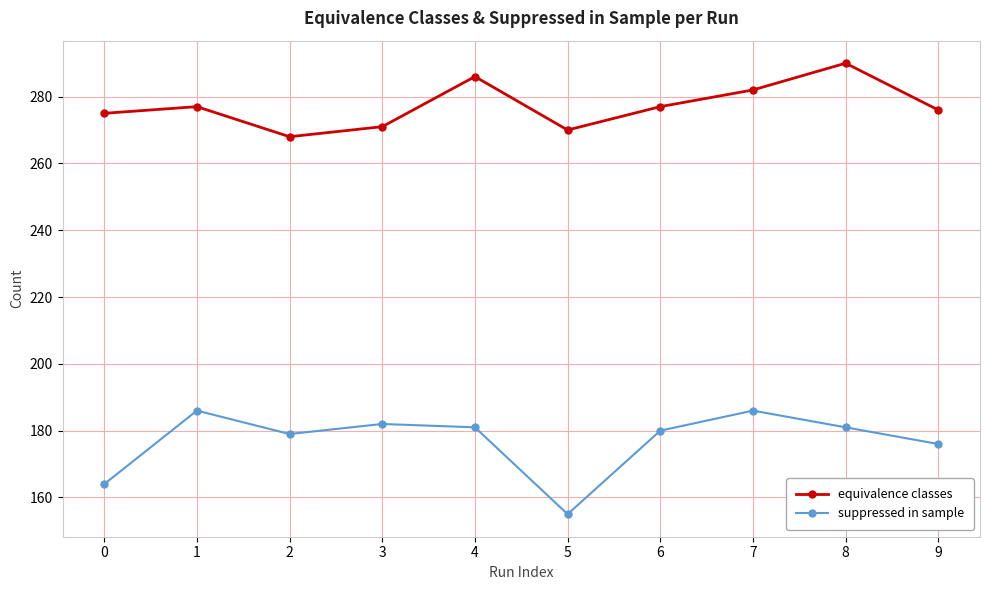

Reading left to right, what are all the values shown in this chart?

equivalence classes: 0=275	1=277	2=268	3=271	4=286	5=270	6=277	7=282	8=290	9=276
suppressed in sample: 0=164	1=186	2=179	3=182	4=181	5=155	6=180	7=186	8=181	9=176